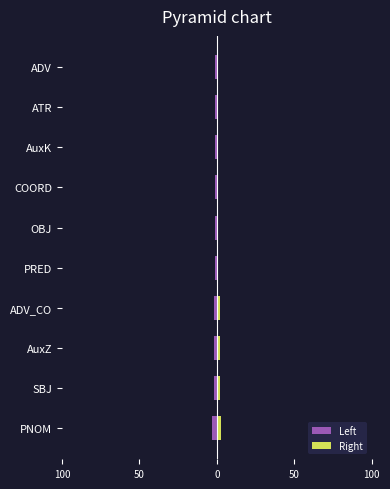

Rank the series at AuxZ from highest to lowest value.

Right, Left